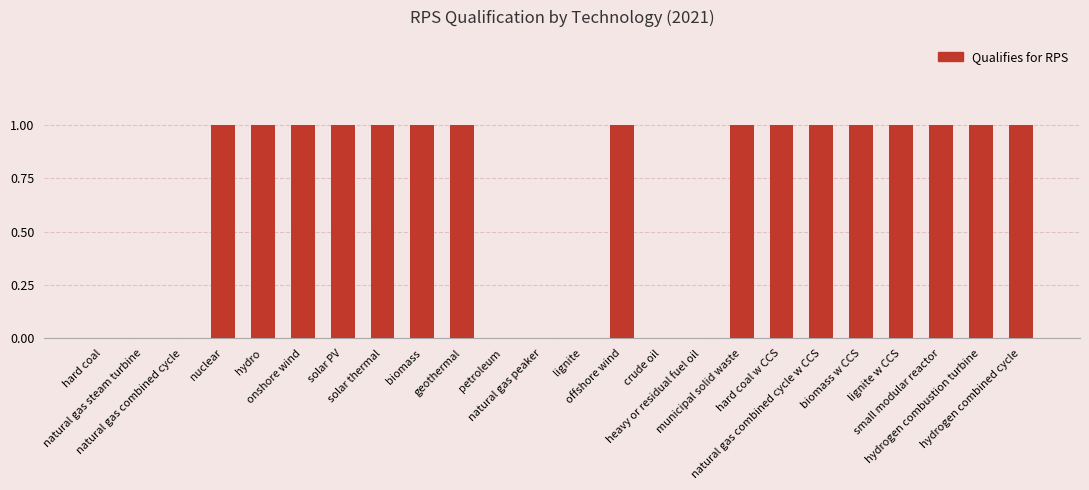

Is it true that the value at hard coal w CCS is 2?

False